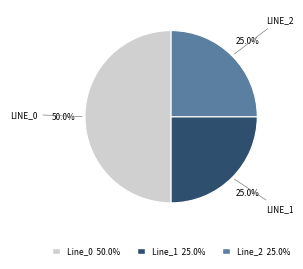

What is the majority slice?

Line_0